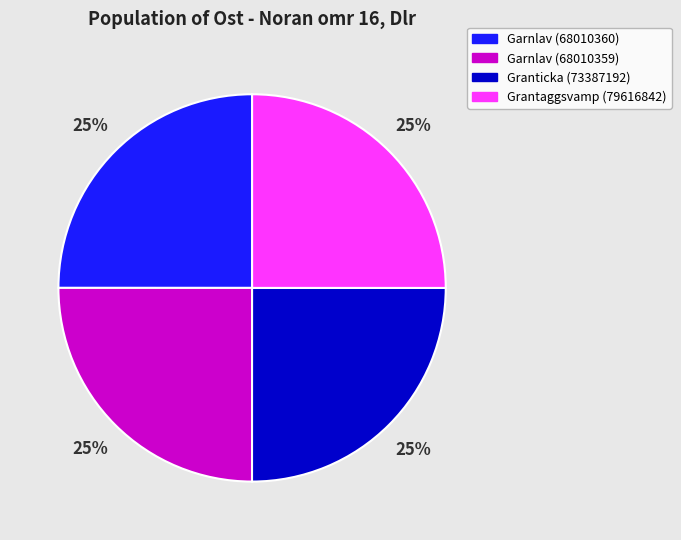

What percentage is the Grantaggsvamp (79616842) slice, to the nearest percent?

25%